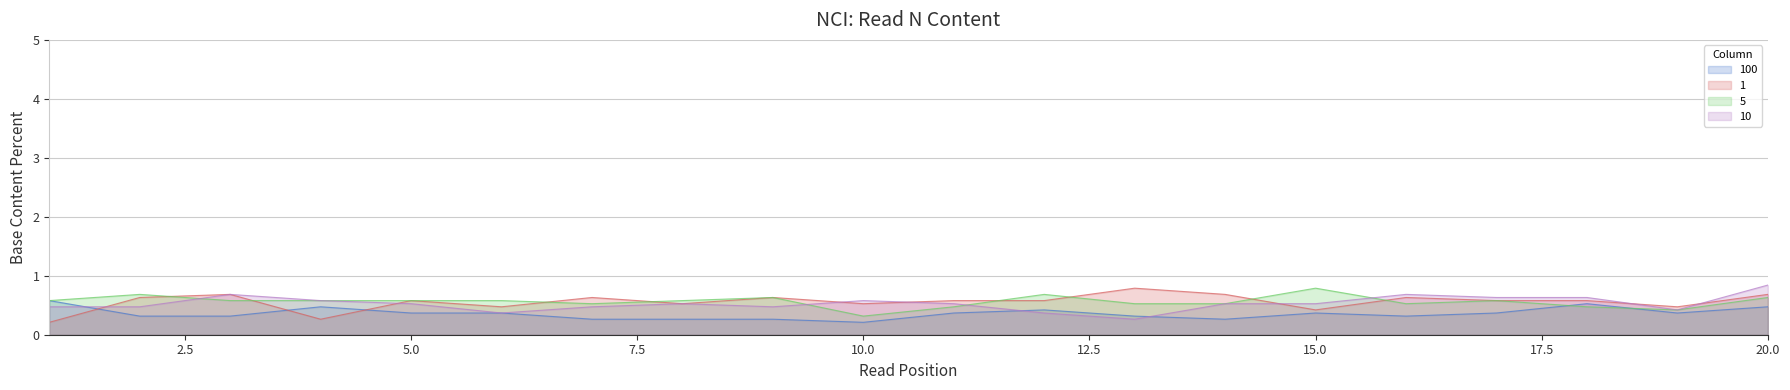

Rank the series by their maximum value, from highest to lowest.

10, 1, 5, 100